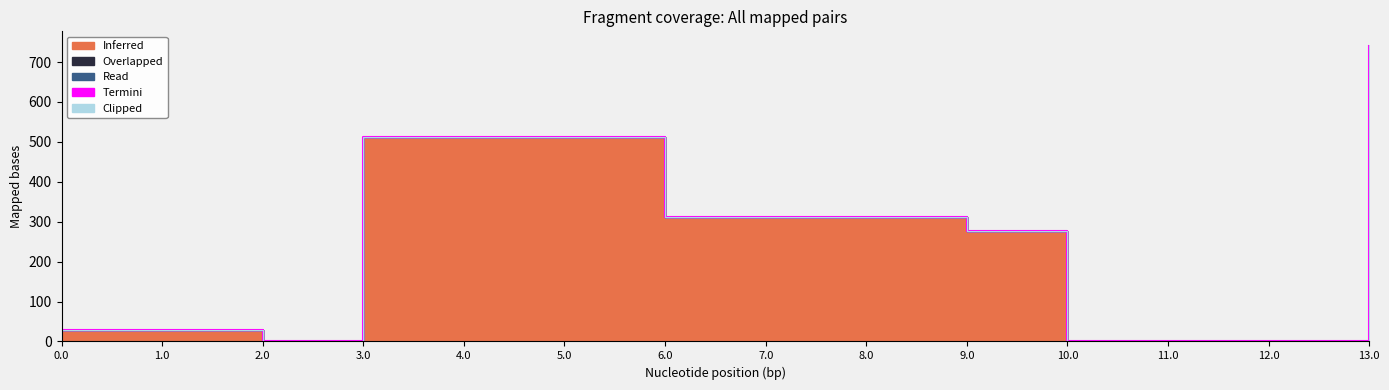

Does the chart display data point markers on the line(s)?

No